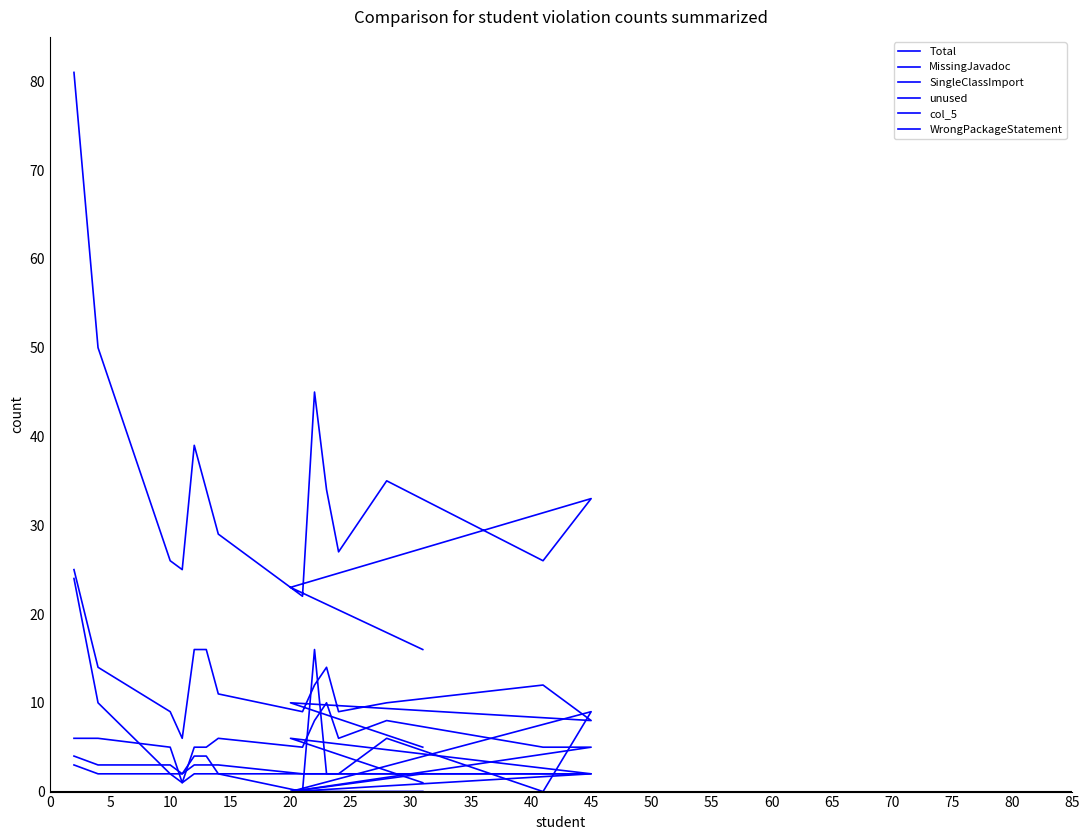

True or false: MissingJavadoc has more than 0 interior local peaks.

True